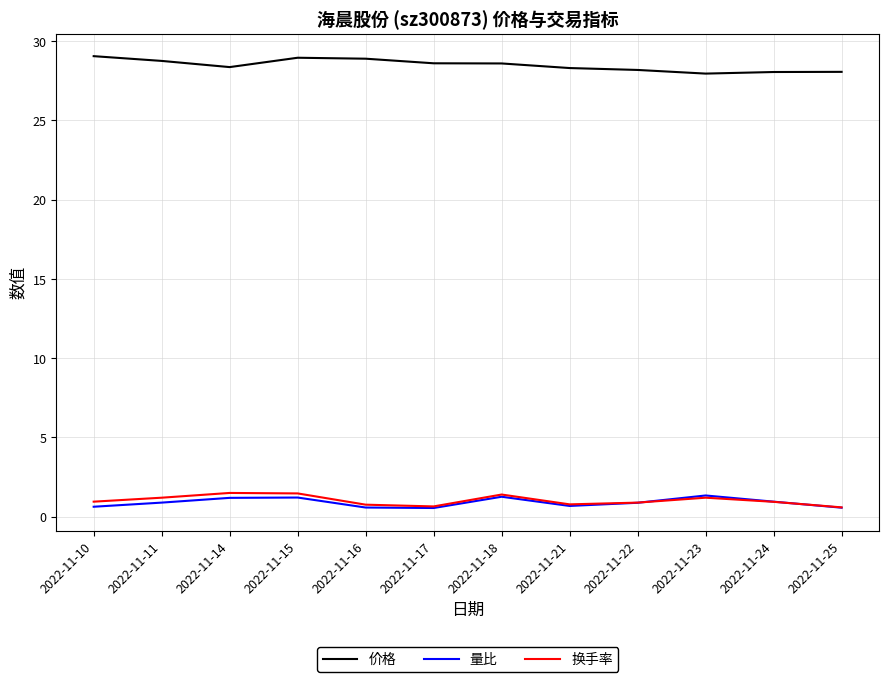

How many lines are shown in the chart?

3